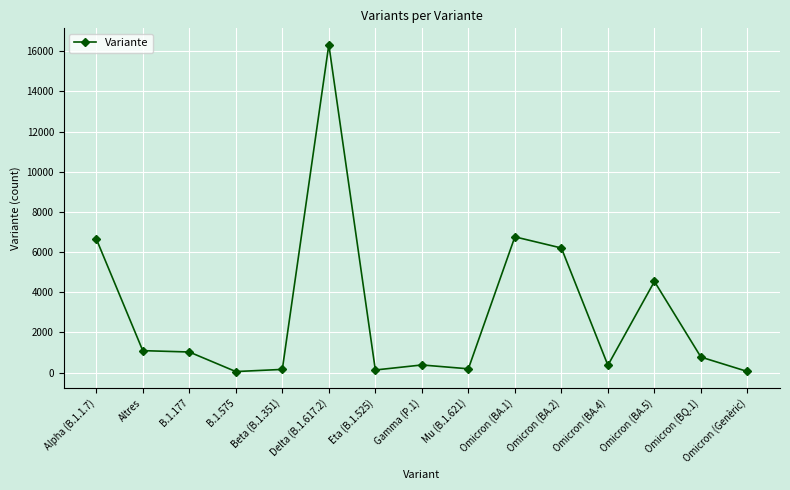

What is the smallest value displayed?

56